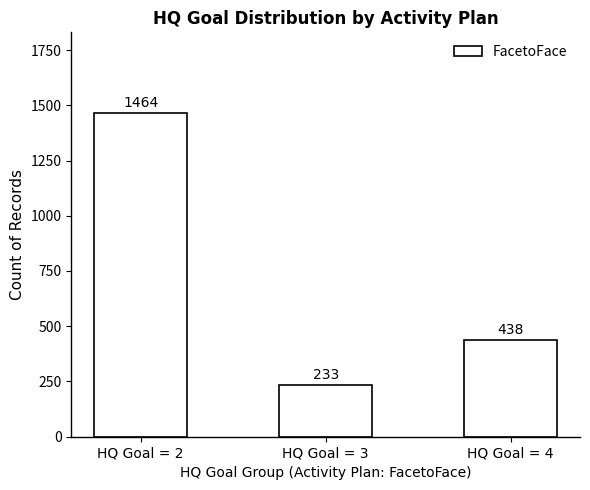

Which category has the lowest value across all series?

HQ Goal = 3